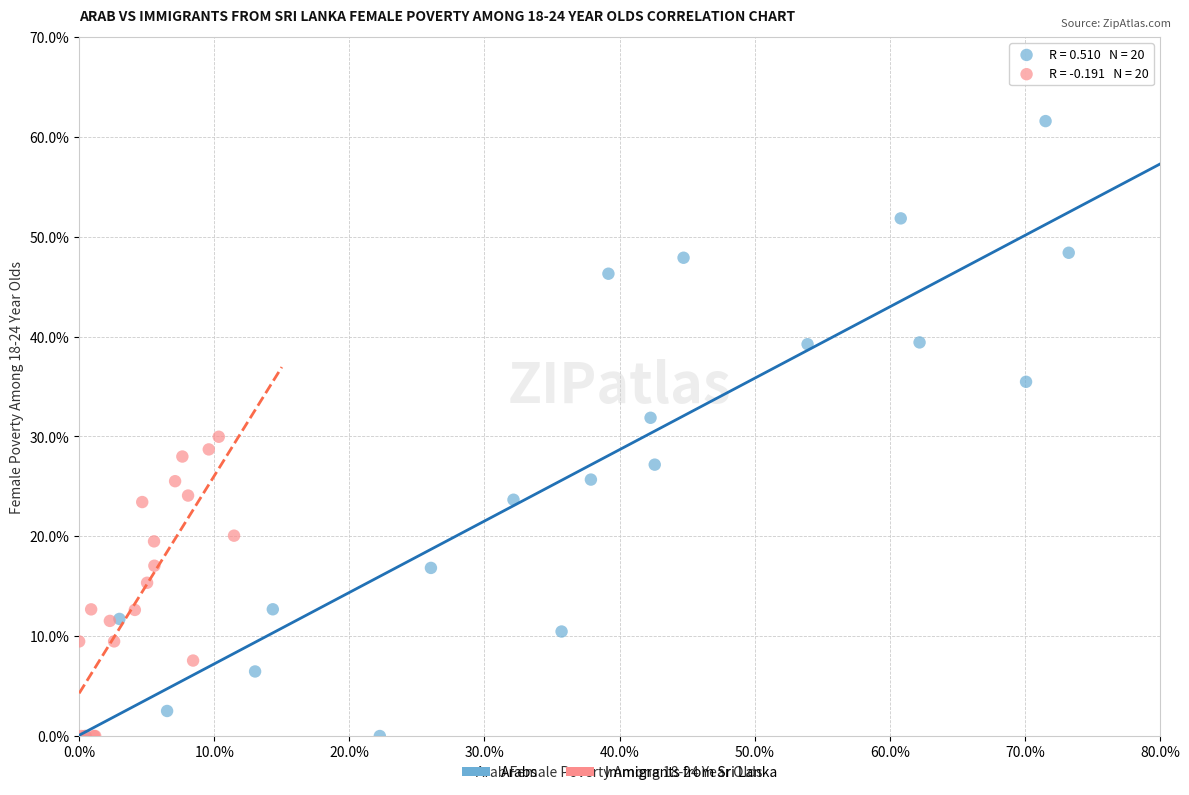

Which series contains the highest Y value?

Arabs